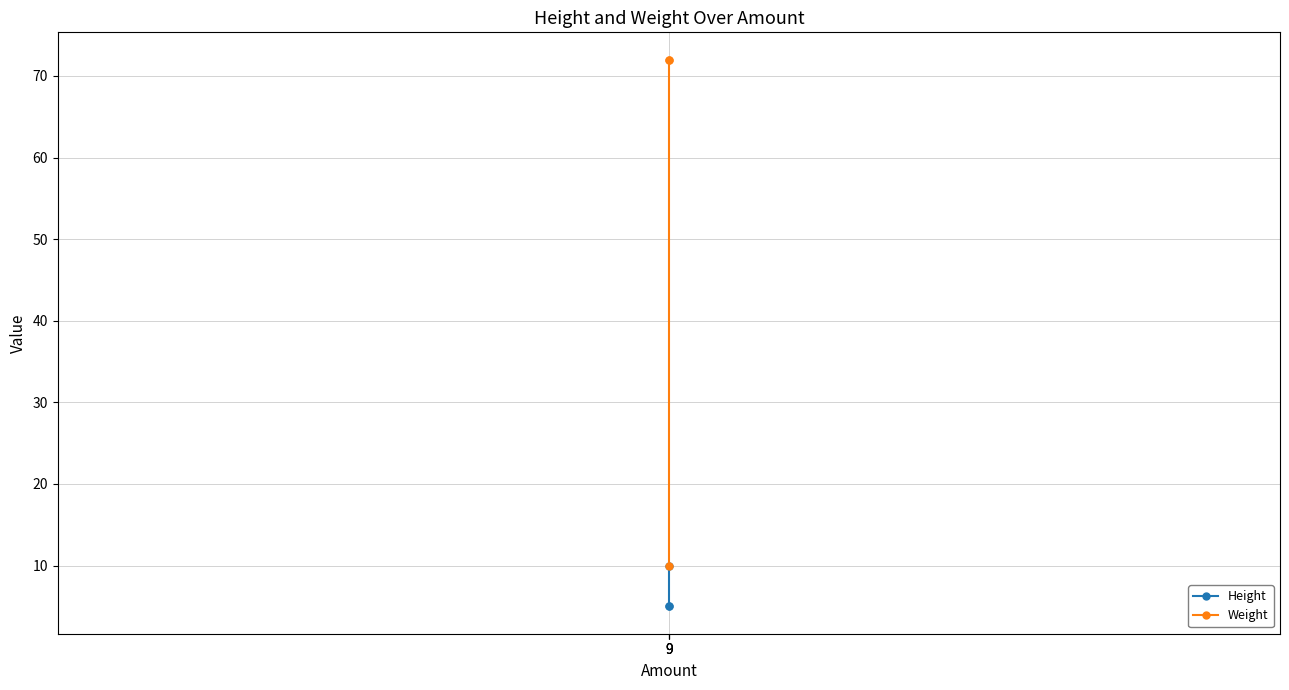

Which series has the widest spread of values?

Weight